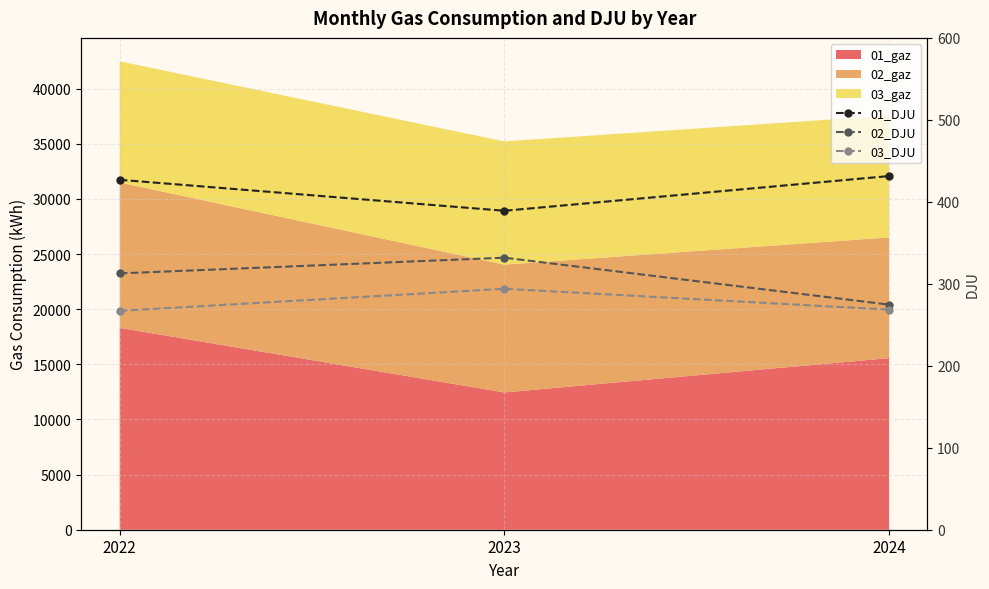

What is the value of the 03_DJU point at the 1st from the left?

267.1